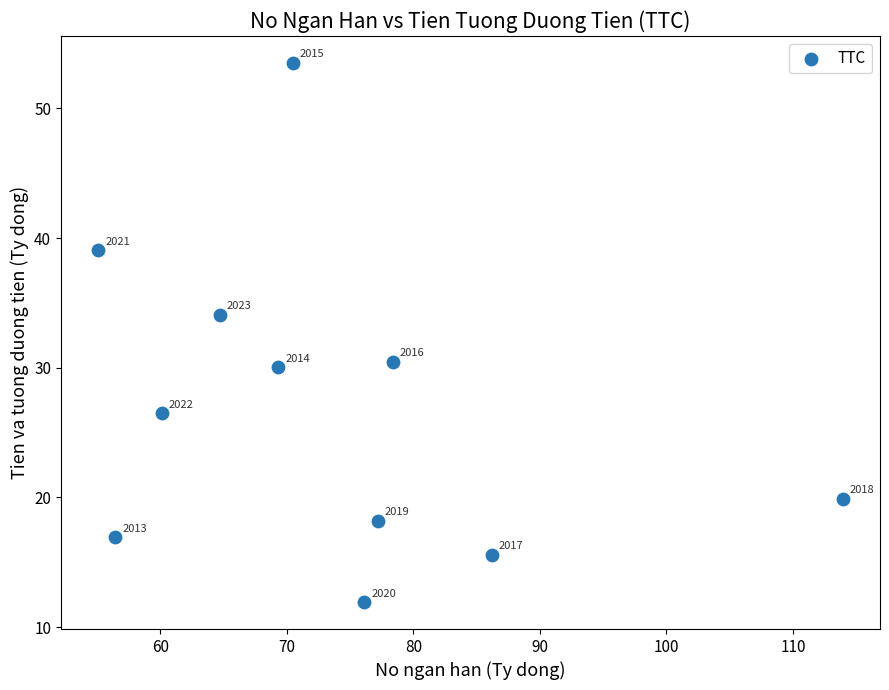

What is the average Y value?

26.9